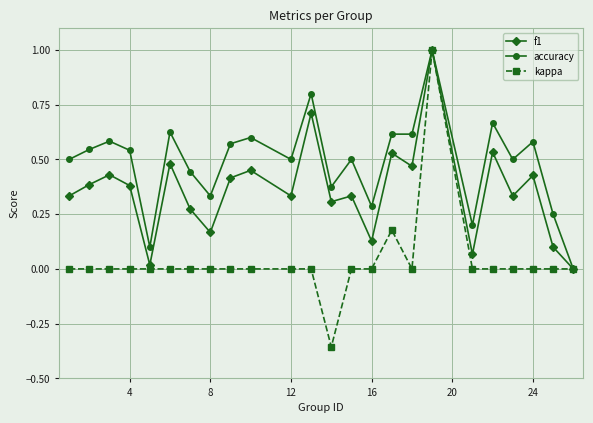

What is the highest value of the accuracy series?

1.0